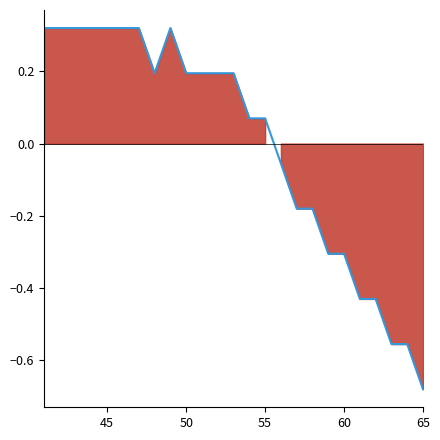

Is it true that the value at 16 is -0.1?

False